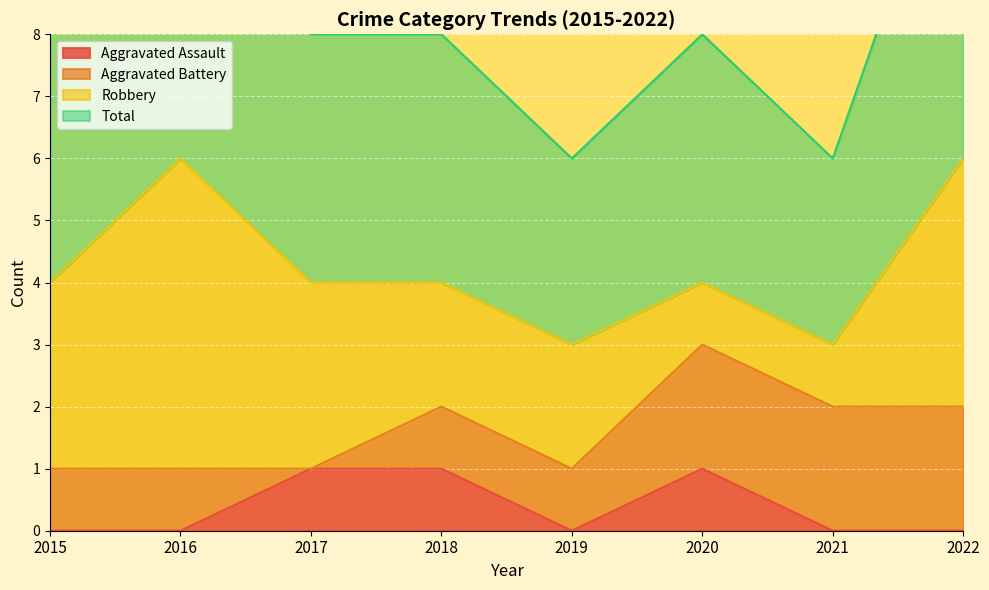

Is it true that Aggravated Assault equals 1 at 2018?

True